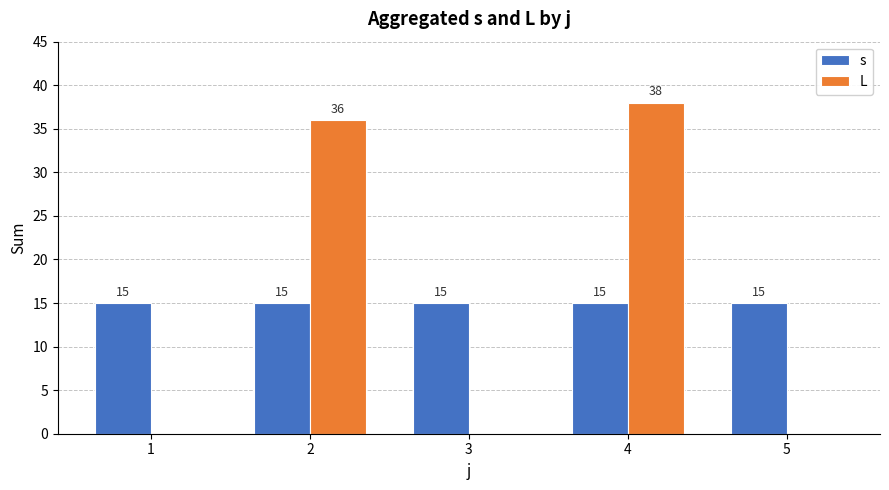

Reading left to right, what are all the values shown in this chart?

s: 1=15	2=15	3=15	4=15	5=15
L: 1=0	2=36	3=0	4=38	5=0